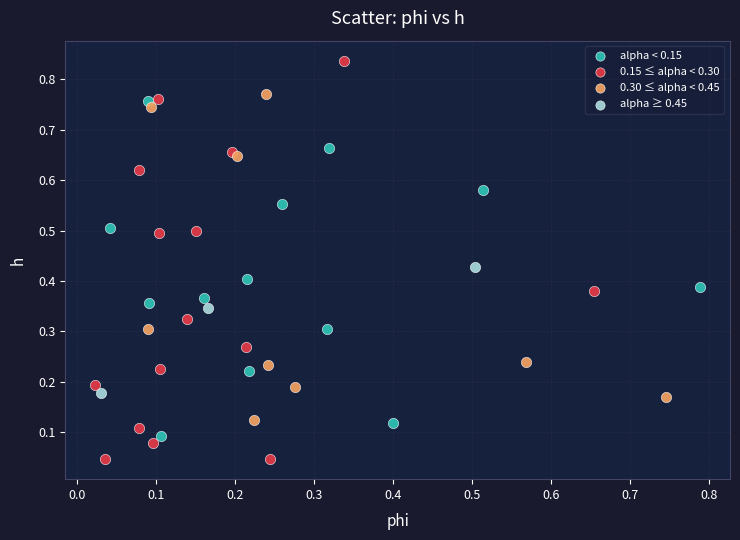

Which series reaches the maximum Y coordinate?

0.15 ≤ alpha < 0.30